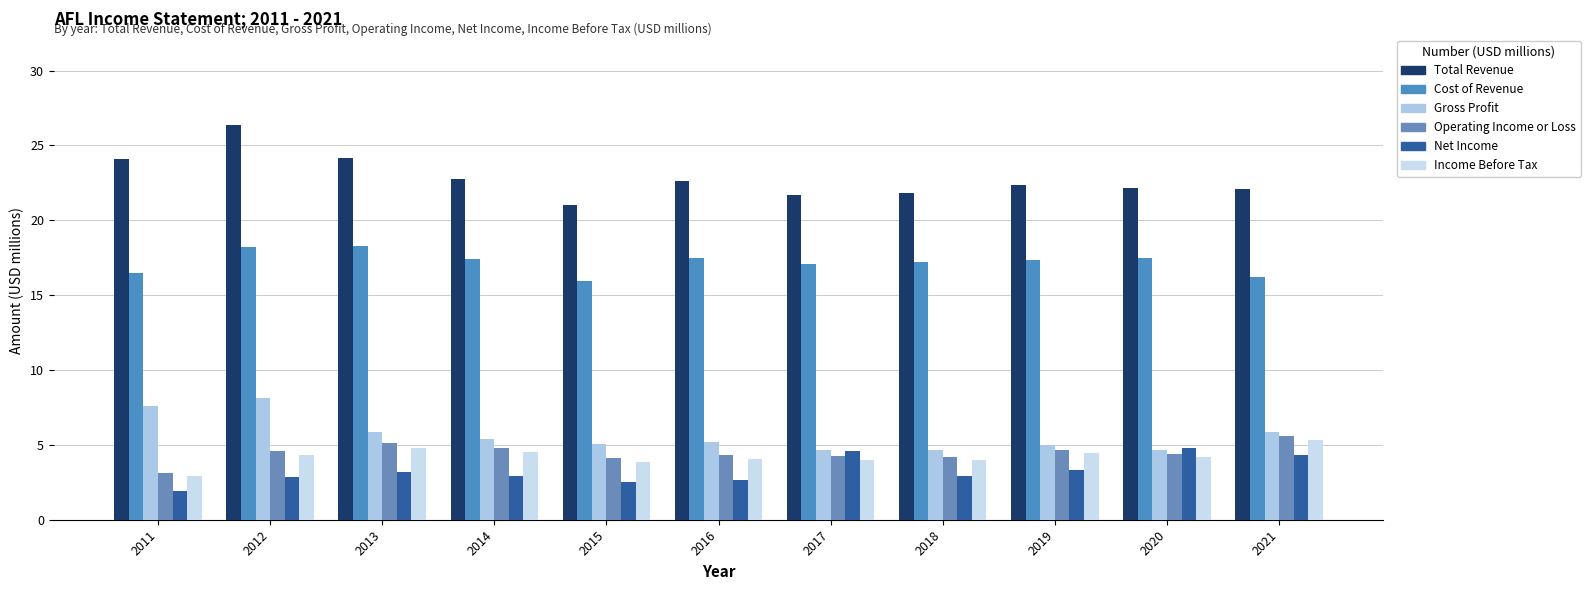

Which series has the widest spread of values?

Total Revenue